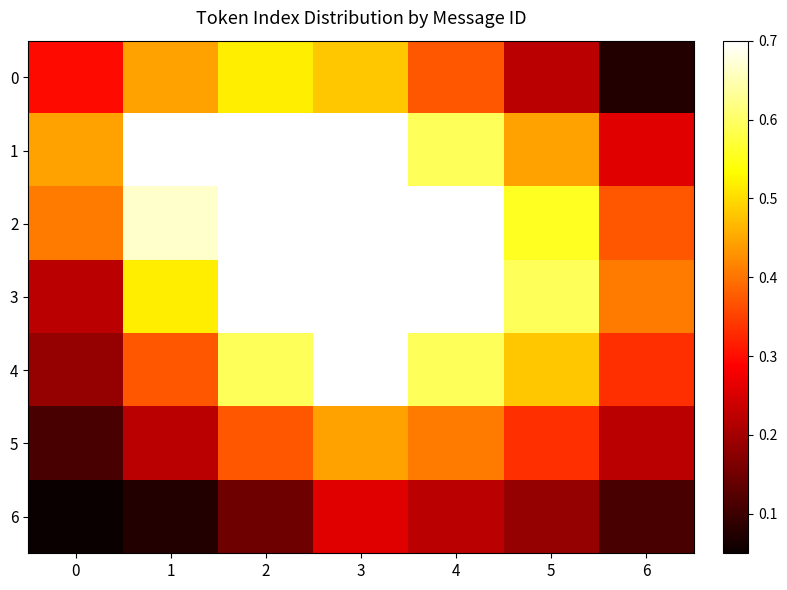

Which series has the largest range (max minus min)?

3